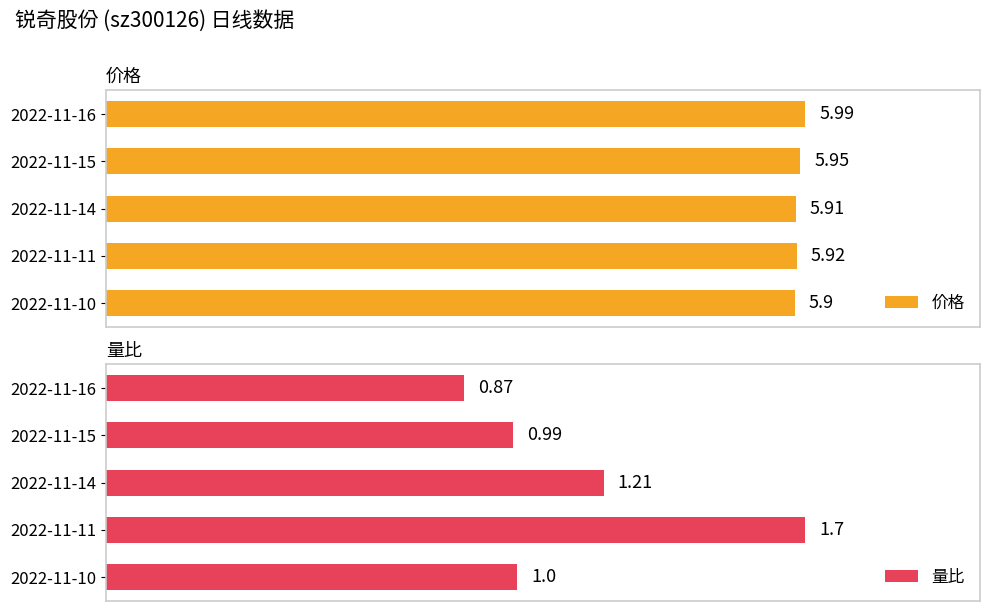

What is the difference between the 量比 values at 2022-11-11 and 2022-11-16?

0.8